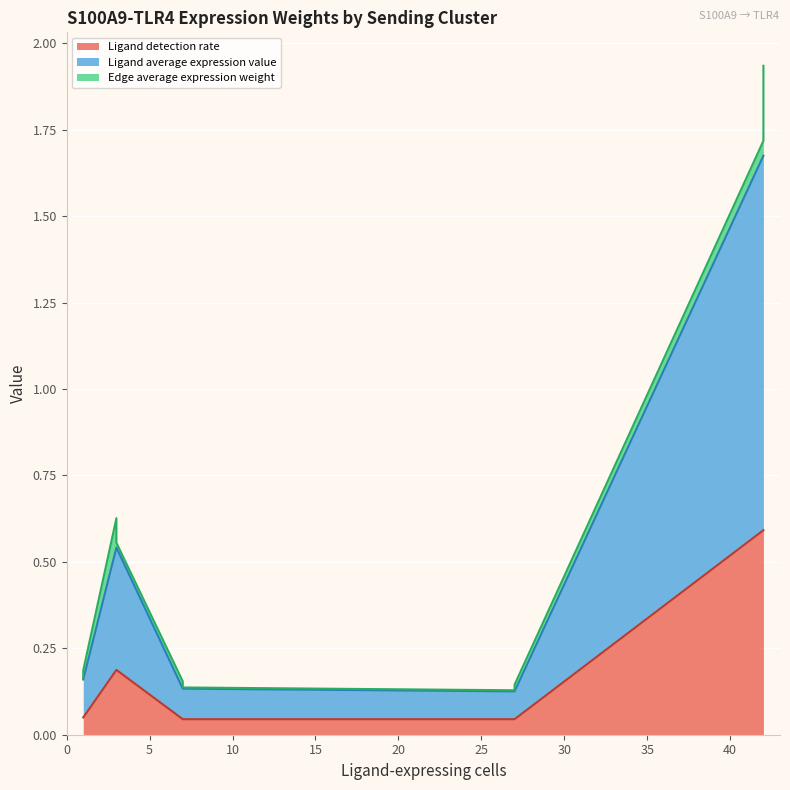

Which series has the largest total across all categories?

Ligand average expression value